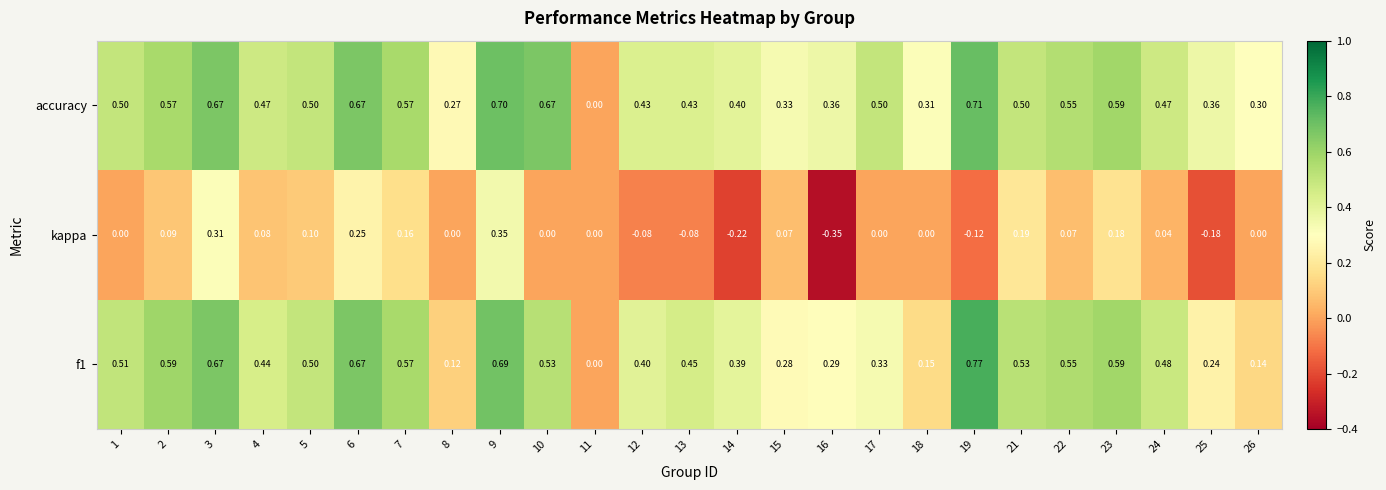

Between 9 and 10, which series saw the biggest shift?

kappa